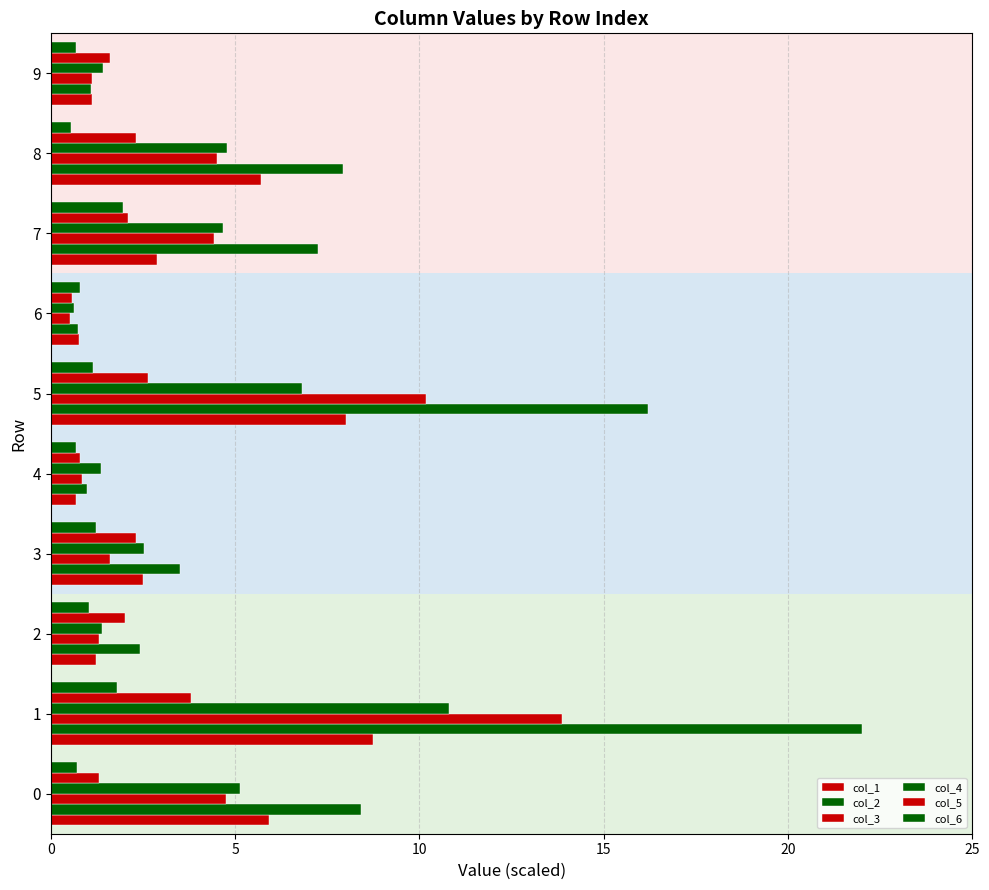

What is the difference between the second highest and minimum values in the col_1 series?

7.3